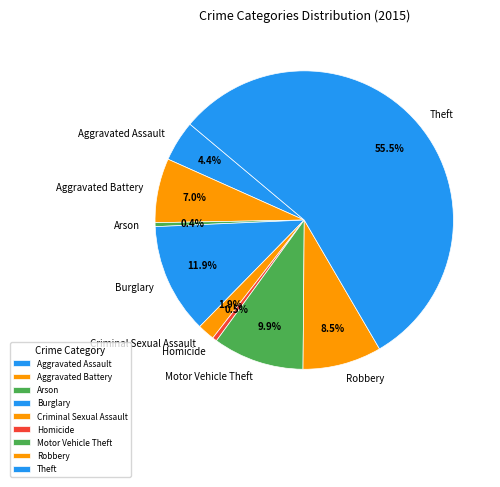

Which category has the biggest portion of the pie?

Theft